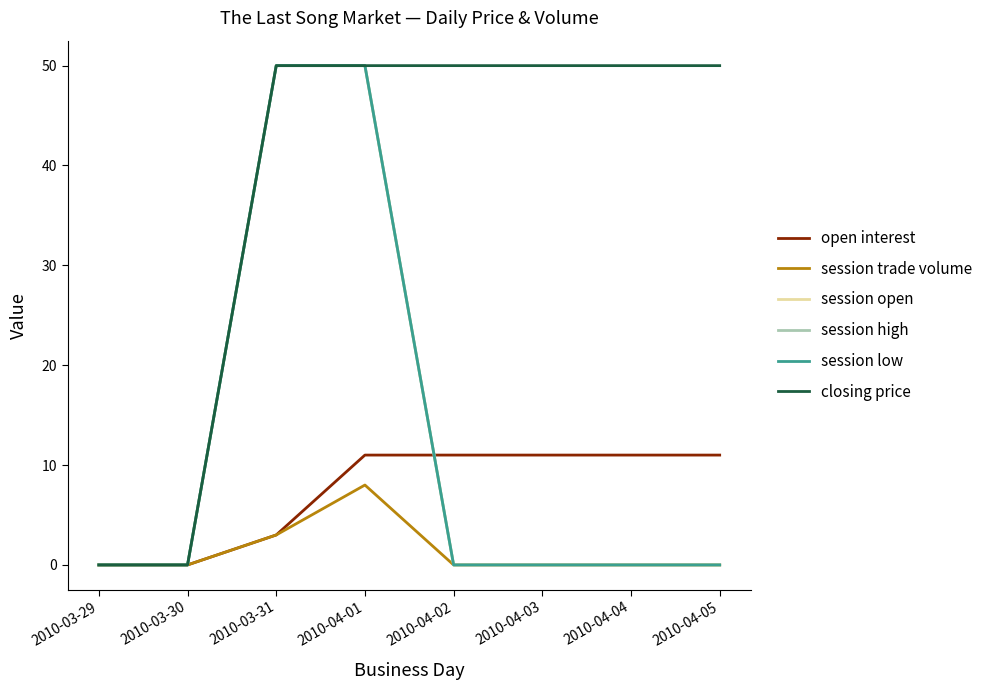

True or false: closing price and open interest intersect in this chart.

False